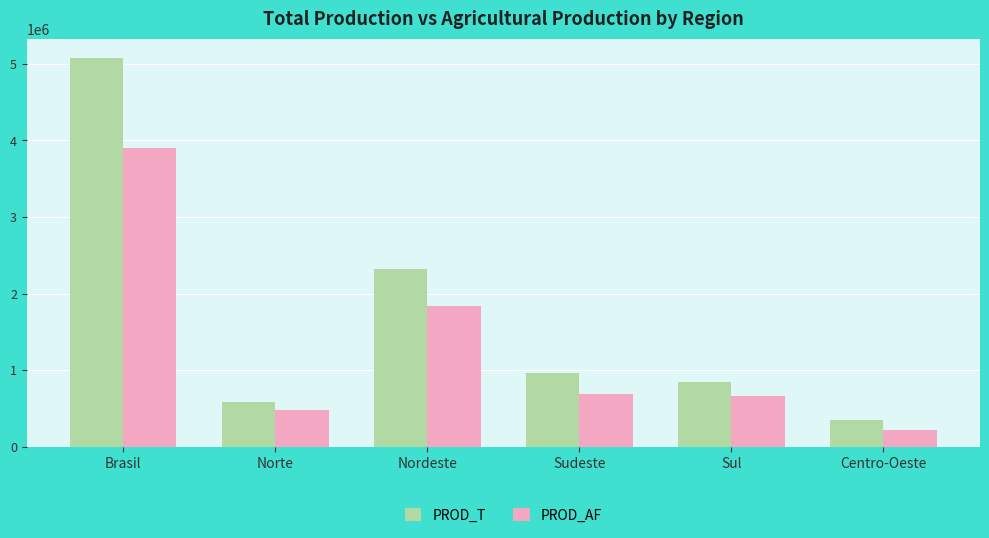

Rank the series by their average value, from lowest to highest.

PROD_AF, PROD_T